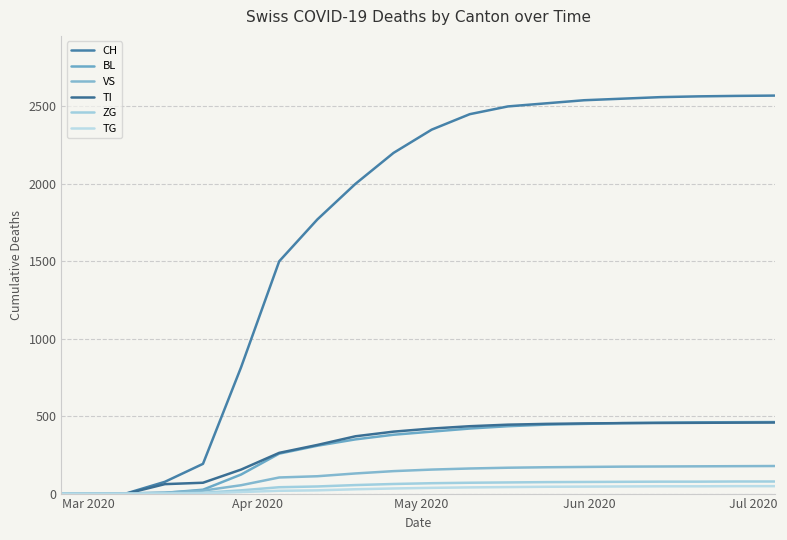

What is the difference between the maximum and second lowest values in the ZG series?

78